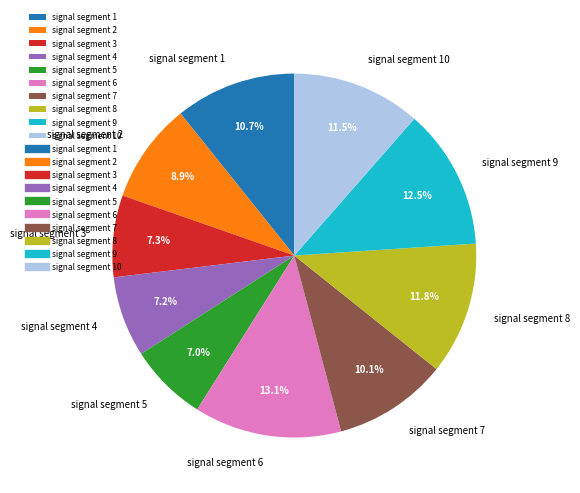

Does signal segment 4 account for over 50% of the chart?

No